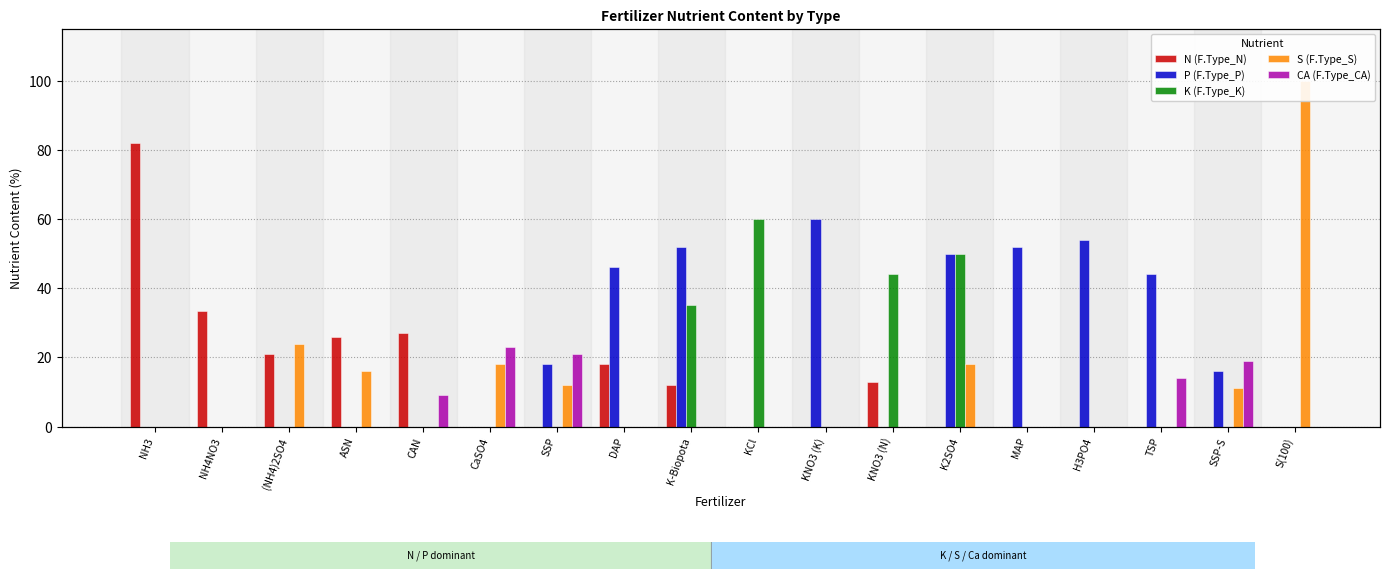

What is the label of the 14th bar from the left?

MAP